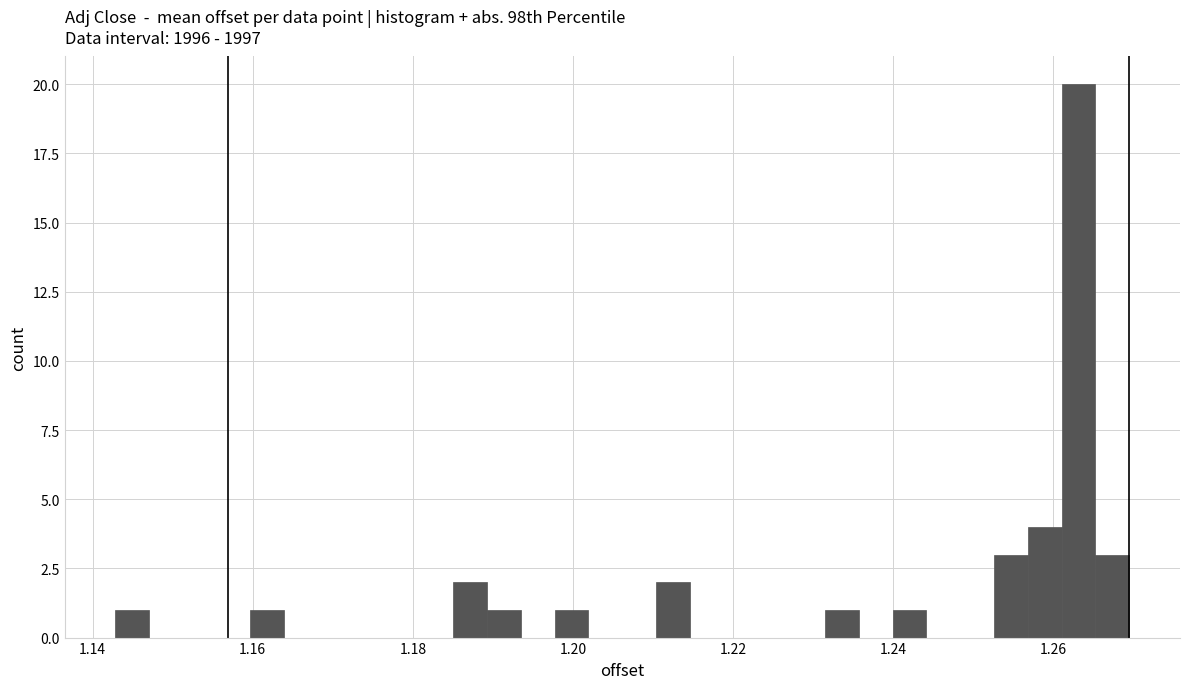

Read against the x-axis, roughly where is the centre of the tallest bar?

1.264